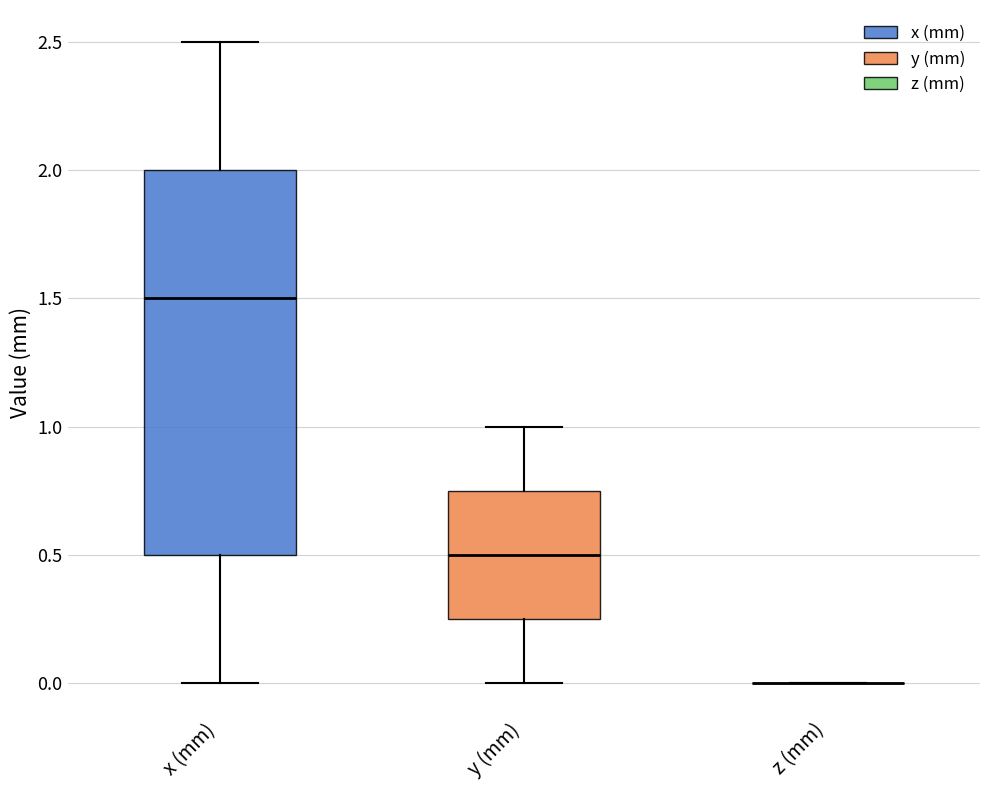

Reading left to right, read every box against the y-axis: the position of its median line, the range the box covers, and the ends of its whiskers. The values are not printed on the chart, so give them approximately, as read against the axis.

x (mm): median 1.50, box 0.50 to 2.00, whiskers 0.00 to 2.50
y (mm): median 0.50, box 0.25 to 0.75, whiskers 0.00 to 1.00
z (mm): box collapsed to a line at 0.00, whiskers 0.00 to 0.00